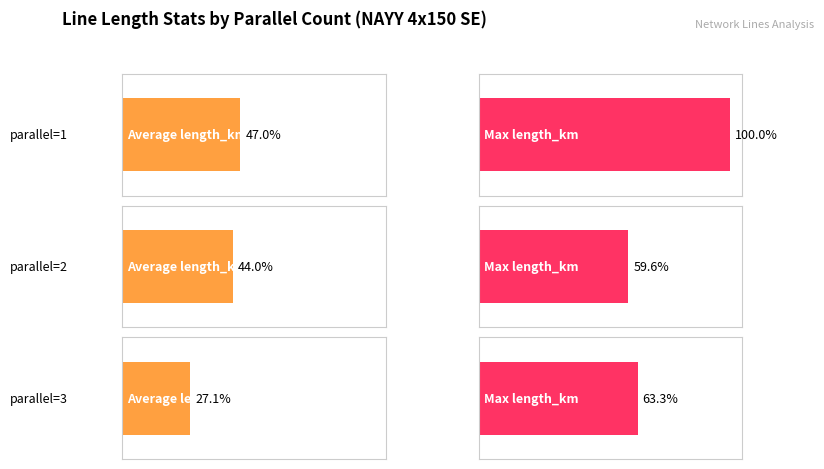

What are all the series names shown in the legend?

Average length_km, Max length_km